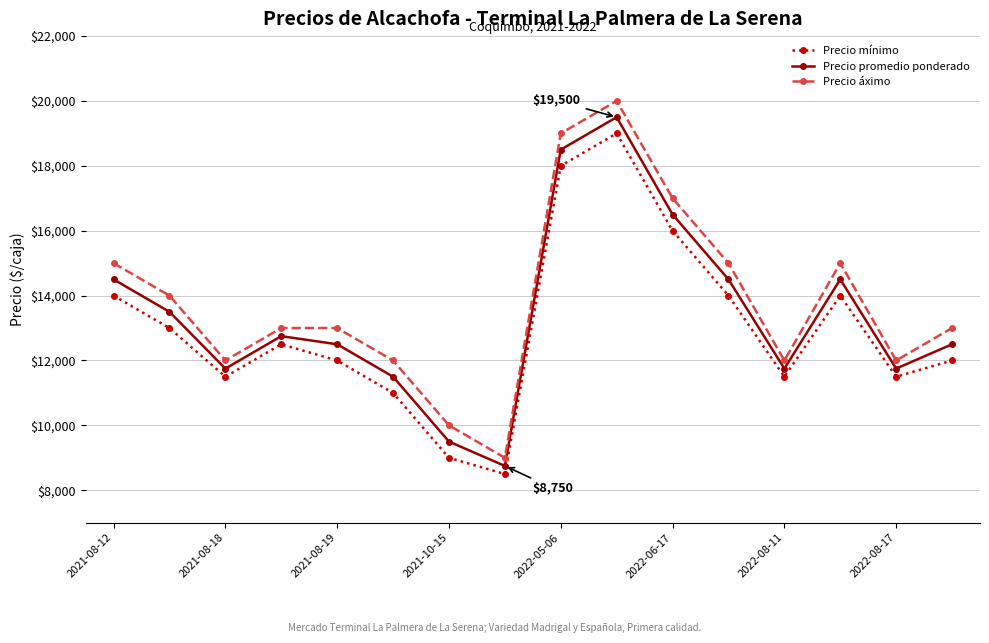

Which series has the largest range (max minus min)?

Precio áximo